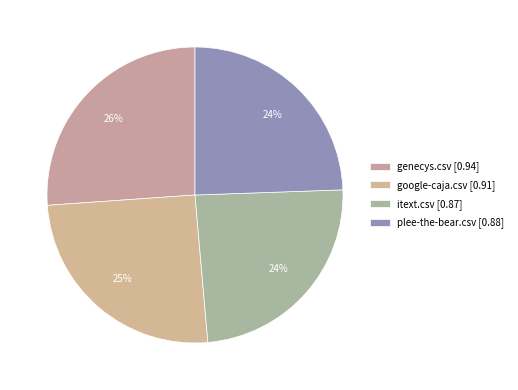

Between google-caja.csv and genecys.csv, which is larger?

genecys.csv